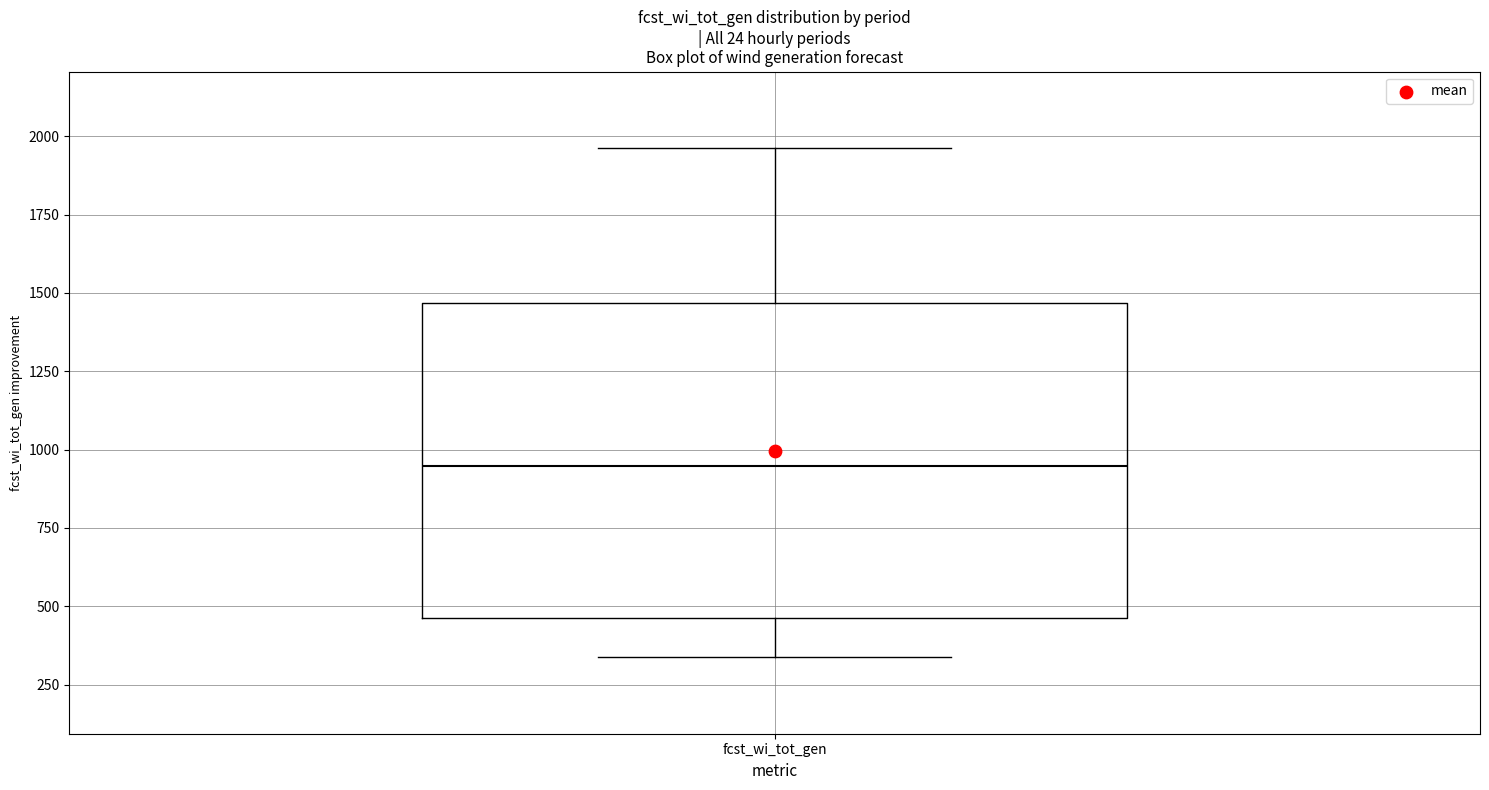

Read this box plot against the y-axis: the position of the median line, the range covered by the box, and the ends of both whiskers. The values are not printed on the chart, so give them approximately, as read against the axis.

median 950, box 450 to 1450, whiskers 350 to 1950